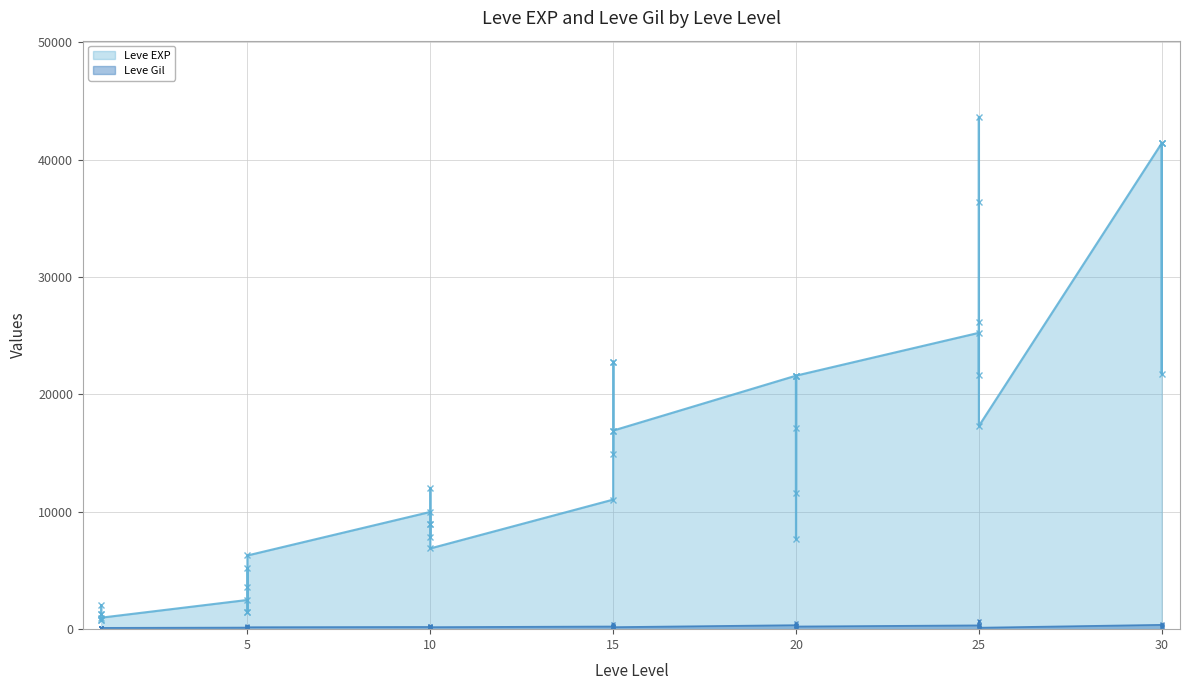

What is the value of the Leve Gil point at the 32nd from the left?

326